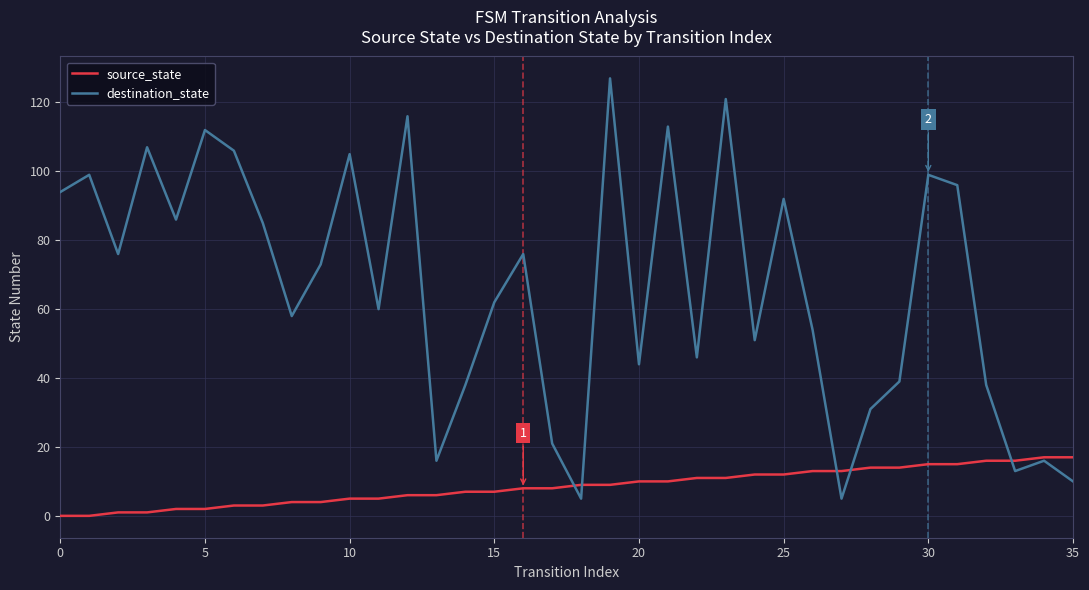

Which series ends up on top after the final intersection of source_state and destination_state?

source_state